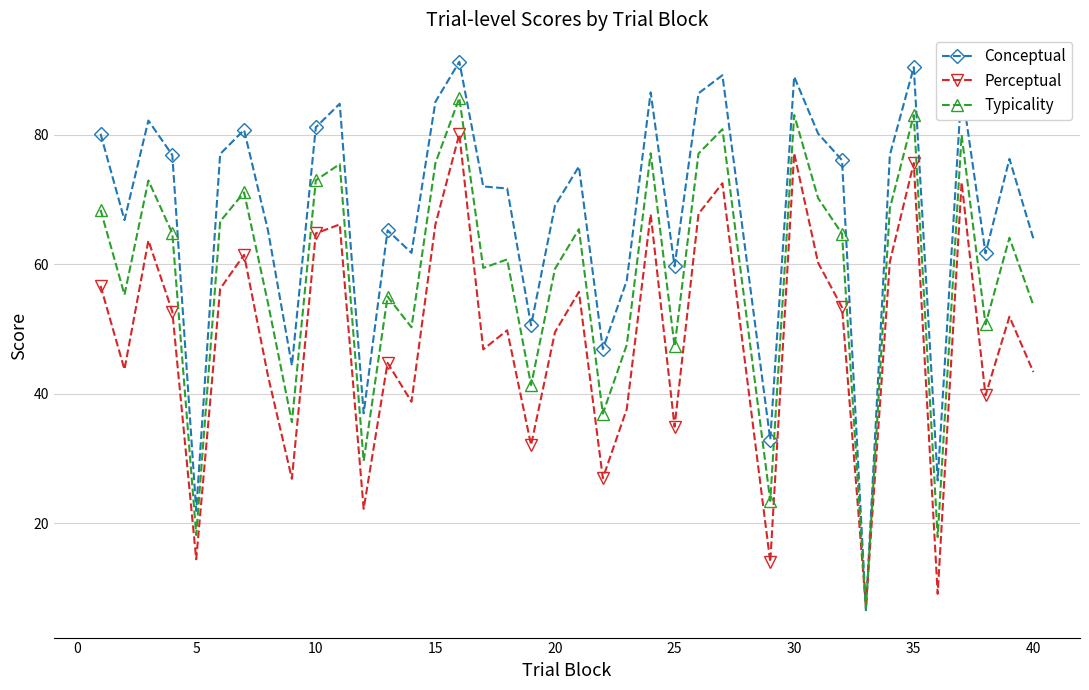

What is the maximum value for Typicality?

85.7